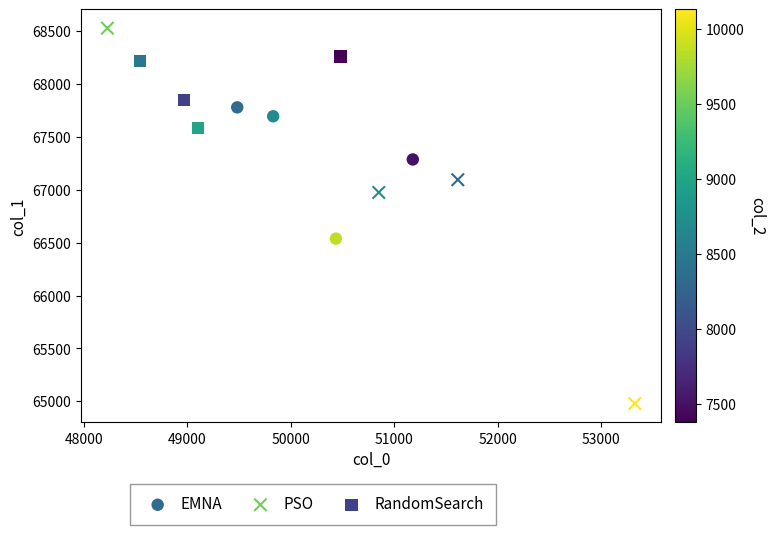

Which series reaches the maximum Y coordinate?

PSO